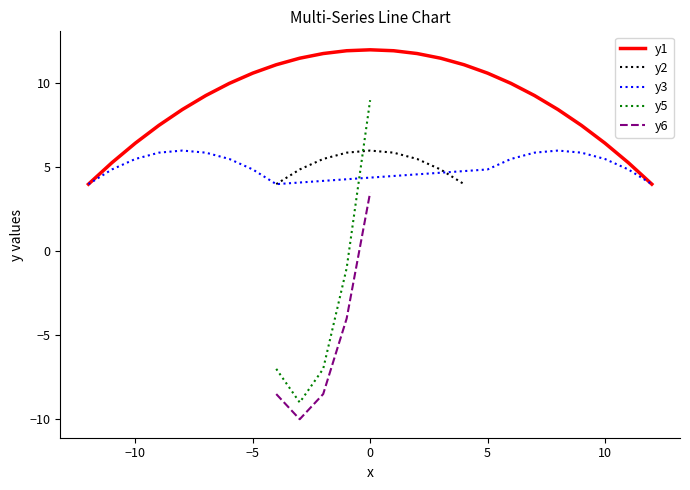

What is the change in value from 19 to 22?

+3